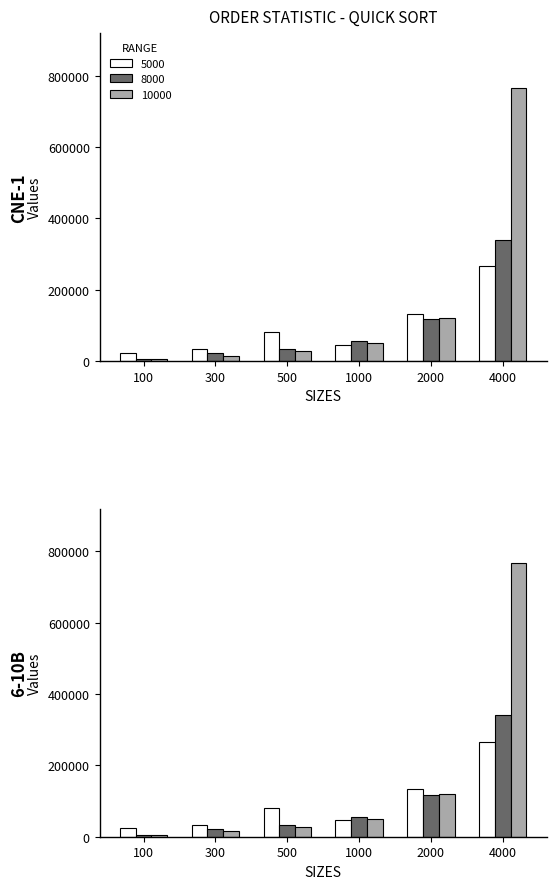

Is the value of 8000 at 500 greater than the value of 10000 at 500?

Yes